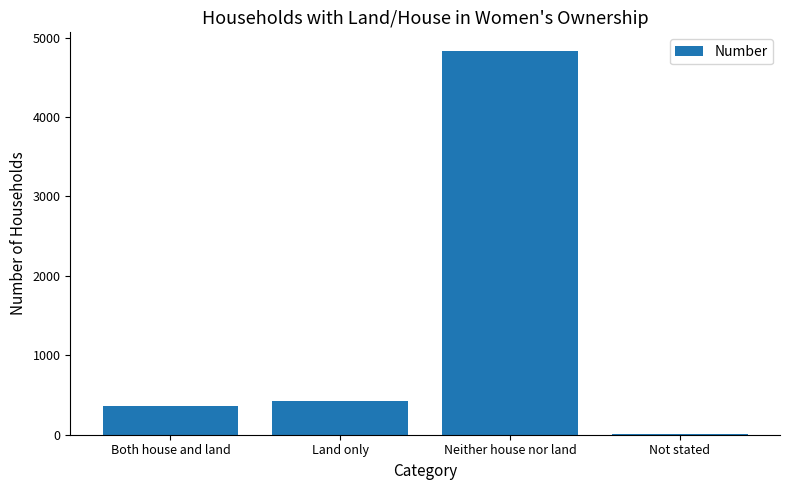

At which label is the value closest to 2418?

Land only